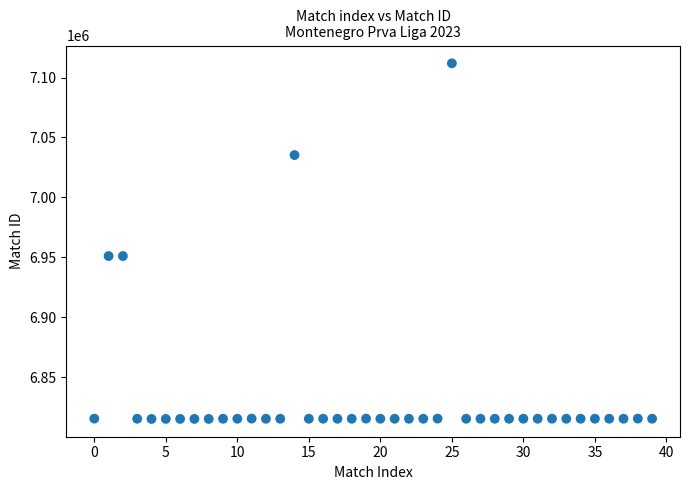

What is the range of Y values (max minus min)?

296747